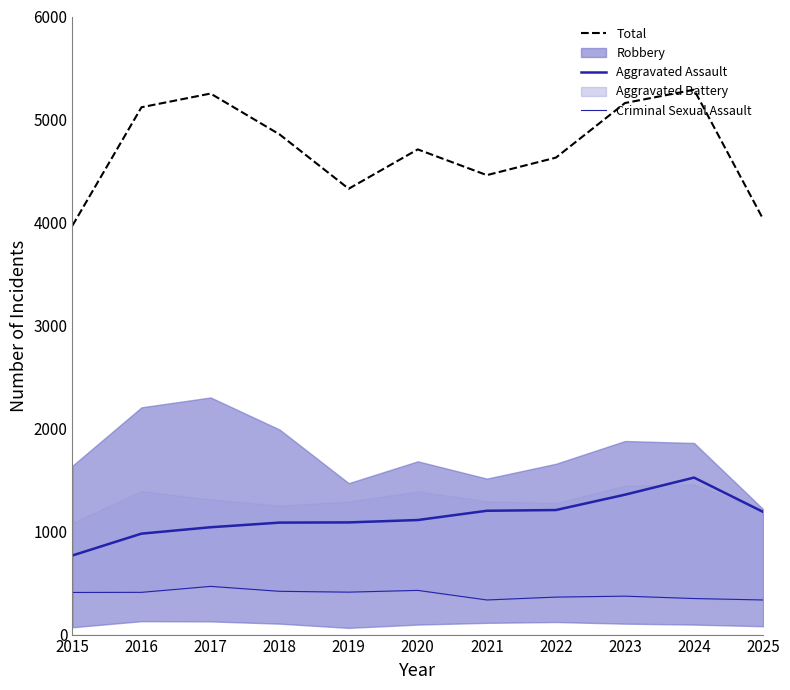

True or false: Criminal Sexual Assault has more than 0 points higher than both neighbors.

True